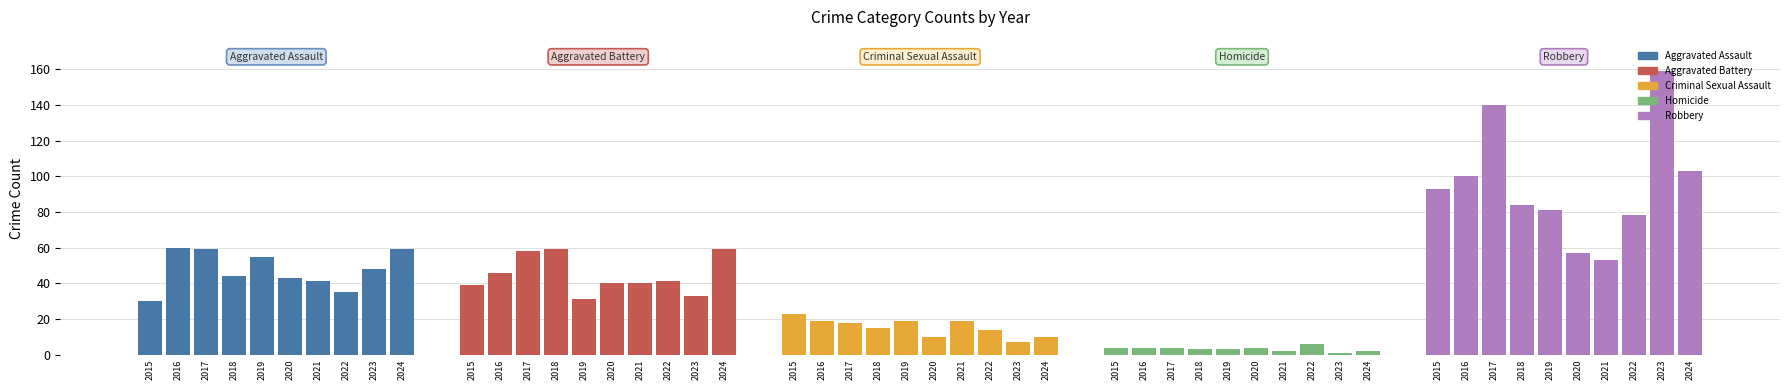

At which label does Aggravated Battery first exceed 41?

2016